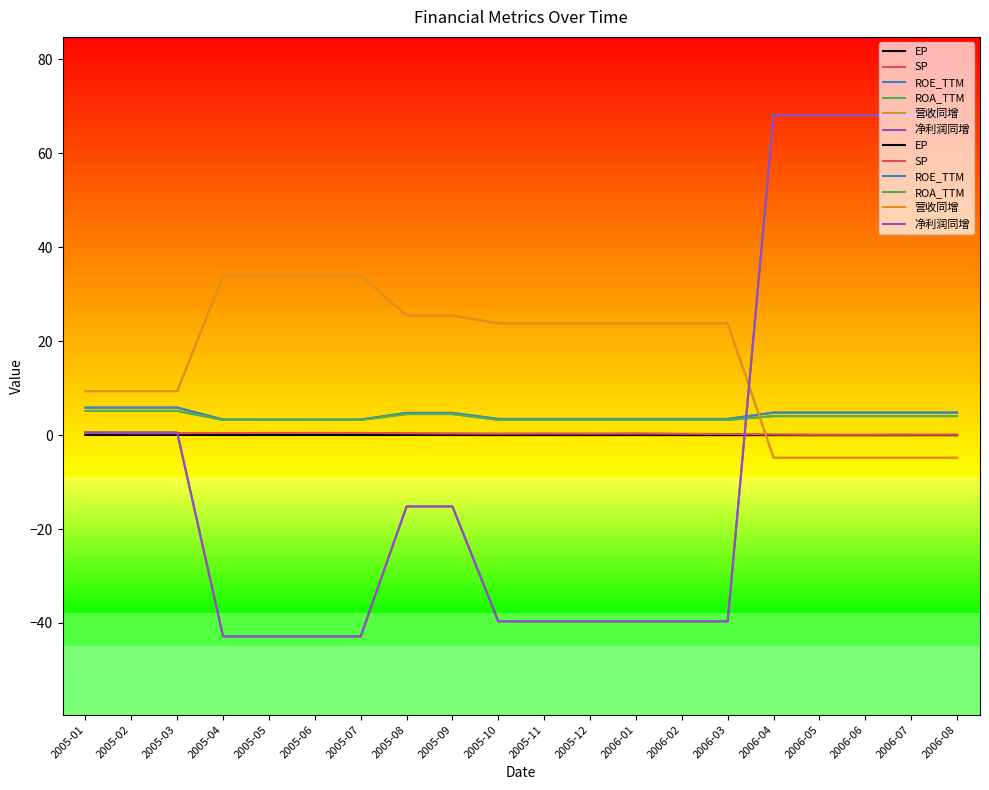

Reading right to left, what are all the values shown in this chart?

EP: 2006-08=0.0	2006-07=0.0	2006-06=0.0	2006-05=0.0	2006-04=0.0	2006-03=0.0	2006-02=0.0	2006-01=0.0	2005-12=0.0	2005-11=0.0	2005-10=0.0	2005-09=0.0	2005-08=0.0	2005-07=0.0	2005-06=0.0	2005-05=0.0	2005-04=0.0	2005-03=0.0	2005-02=0.0	2005-01=0.1
SP: 2006-08=0.1	2006-07=0.1	2006-06=0.1	2006-05=0.1	2006-04=0.1	2006-03=0.2	2006-02=0.3	2006-01=0.3	2005-12=0.3	2005-11=0.3	2005-10=0.3	2005-09=0.3	2005-08=0.4	2005-07=0.5	2005-06=0.5	2005-05=0.5	2005-04=0.4	2005-03=0.4	2005-02=0.4	2005-01=0.5
ROE_TTM: 2006-08=4.8	2006-07=4.8	2006-06=4.8	2006-05=4.8	2006-04=4.8	2006-03=3.4	2006-02=3.4	2006-01=3.4	2005-12=3.4	2005-11=3.4	2005-10=3.4	2005-09=4.7	2005-08=4.7	2005-07=3.3	2005-06=3.3	2005-05=3.3	2005-04=3.3	2005-03=5.9	2005-02=5.9	2005-01=5.9
ROA_TTM: 2006-08=4.0	2006-07=4.0	2006-06=4.0	2006-05=4.0	2006-04=4.0	2006-03=3.2	2006-02=3.2	2006-01=3.2	2005-12=3.2	2005-11=3.2	2005-10=3.2	2005-09=4.5	2005-08=4.5	2005-07=3.2	2005-06=3.2	2005-05=3.2	2005-04=3.2	2005-03=5.1	2005-02=5.1	2005-01=5.1
营收同增: 2006-08=-4.8	2006-07=-4.8	2006-06=-4.8	2006-05=-4.8	2006-04=-4.8	2006-03=23.8	2006-02=23.8	2006-01=23.8	2005-12=23.8	2005-11=23.8	2005-10=23.8	2005-09=25.5	2005-08=25.5	2005-07=34.0	2005-06=34.0	2005-05=34.0	2005-04=34.0	2005-03=9.4	2005-02=9.4	2005-01=9.4
净利润同增: 2006-08=68.2	2006-07=68.2	2006-06=68.2	2006-05=68.2	2006-04=68.2	2006-03=-39.7	2006-02=-39.7	2006-01=-39.7	2005-12=-39.7	2005-11=-39.7	2005-10=-39.7	2005-09=-15.2	2005-08=-15.2	2005-07=-42.9	2005-06=-42.9	2005-05=-42.9	2005-04=-42.9	2005-03=0.5	2005-02=0.5	2005-01=0.5